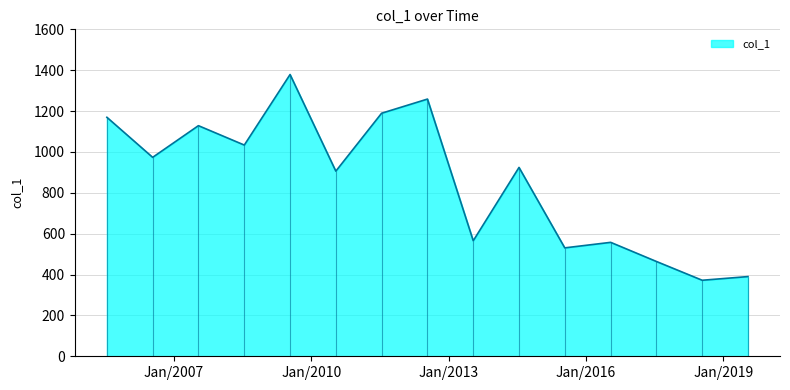

Approximately how many times larger is the value at 2010-07-15 compared to 2016-07-15?

1.6